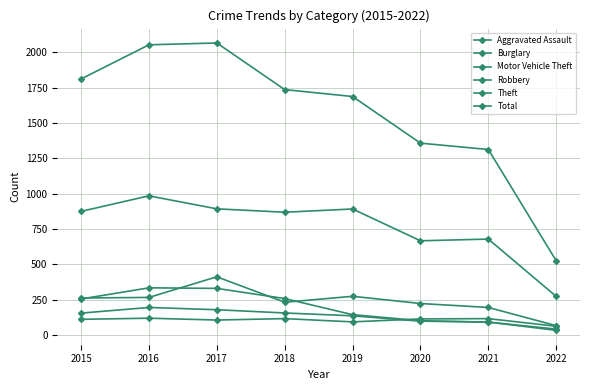

What is the sum of the Aggravated Assault values at 2017 and 2022?

166